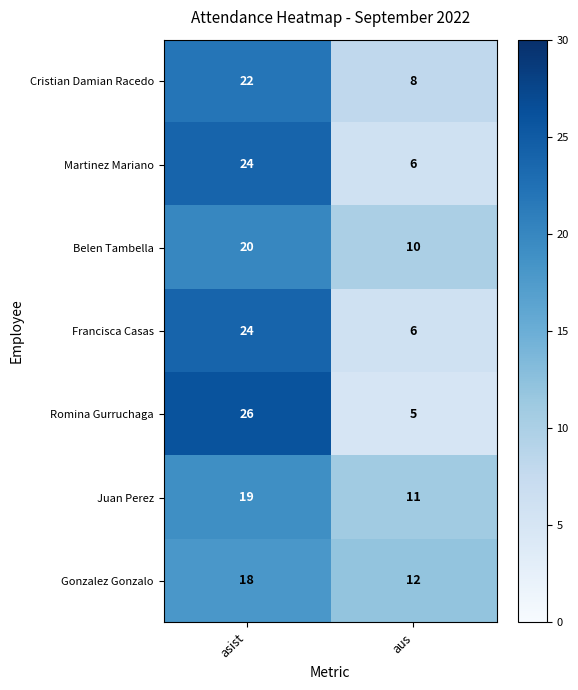

At how many categories does at least one series exceed 19?

1